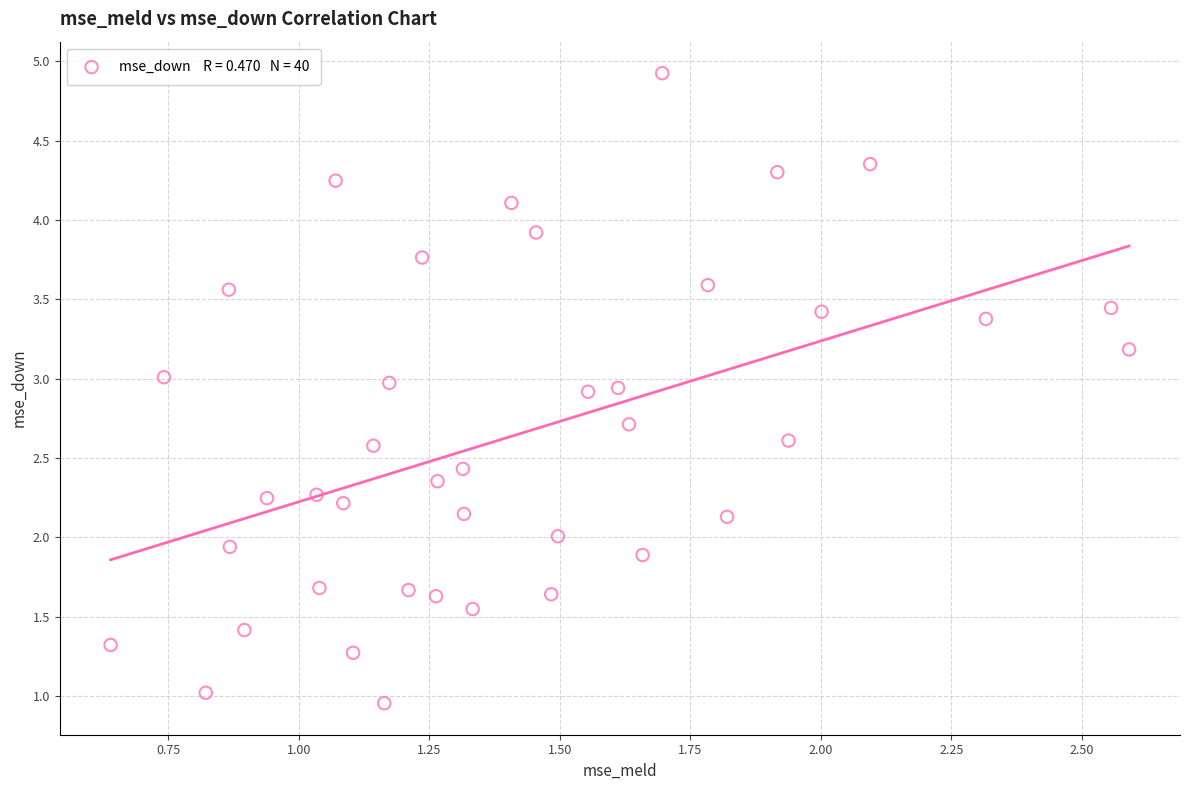

What is the range of Y values (max minus min)?

4.0